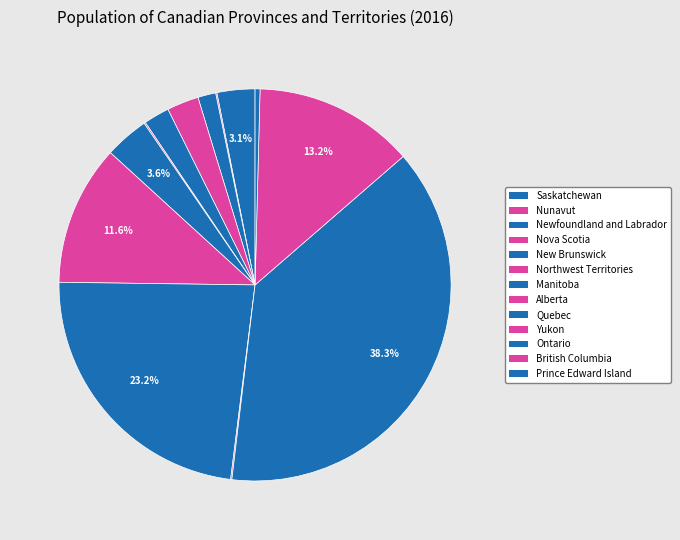

Which category has the smallest portion of the pie?

Yukon